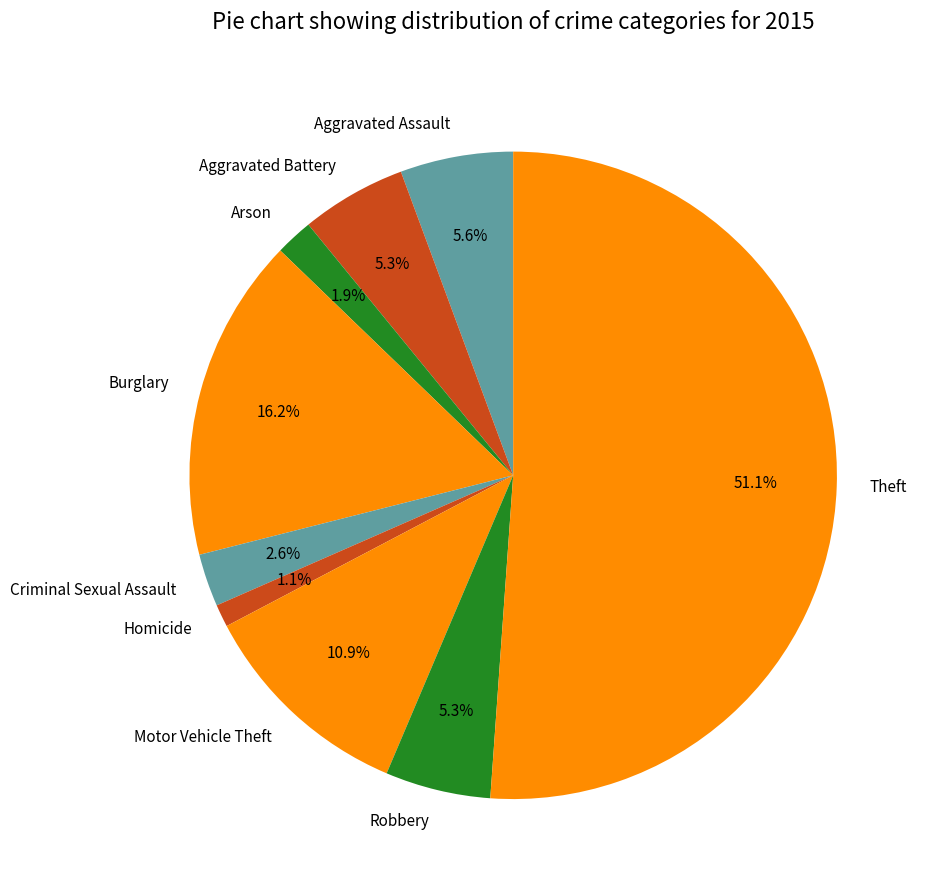

How many slices are in this pie chart?

9